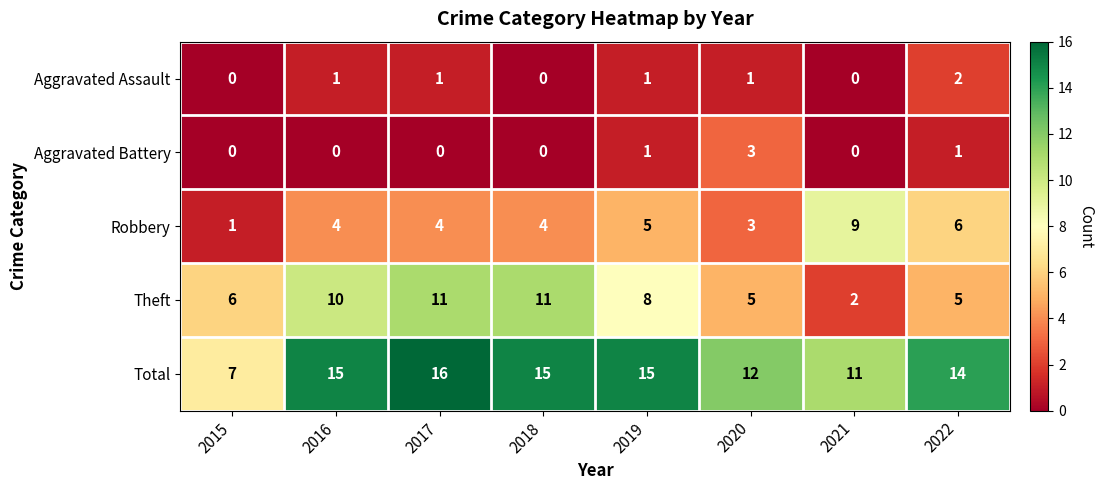

What is the greatest value displayed?

16